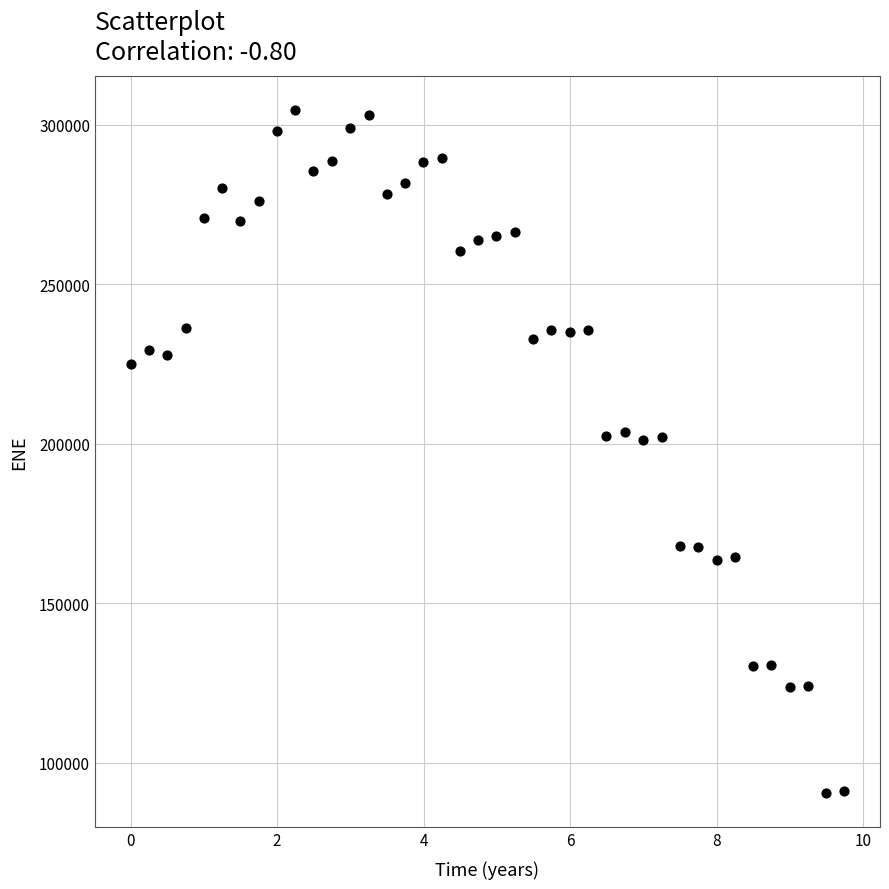

What is the range of Y values (max minus min)?

214229.0